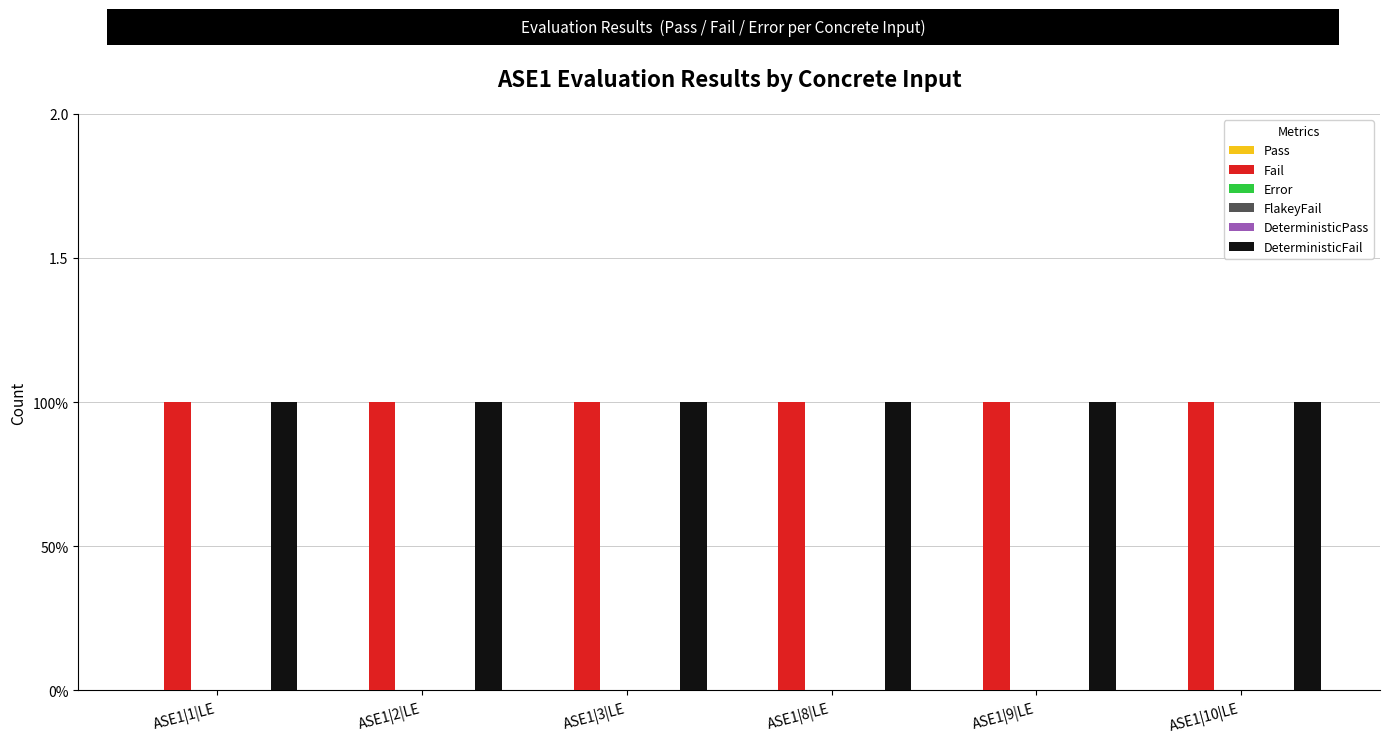

Which has a higher value, ASE1|9|LE or ASE1|8|LE?

ASE1|9|LE